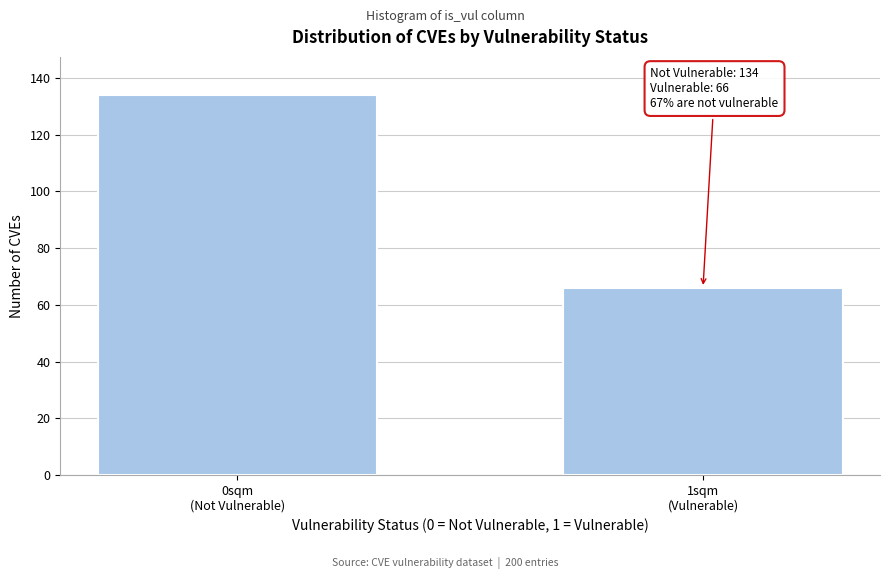

Reading right to left, extract all data points from this chart.

66	134